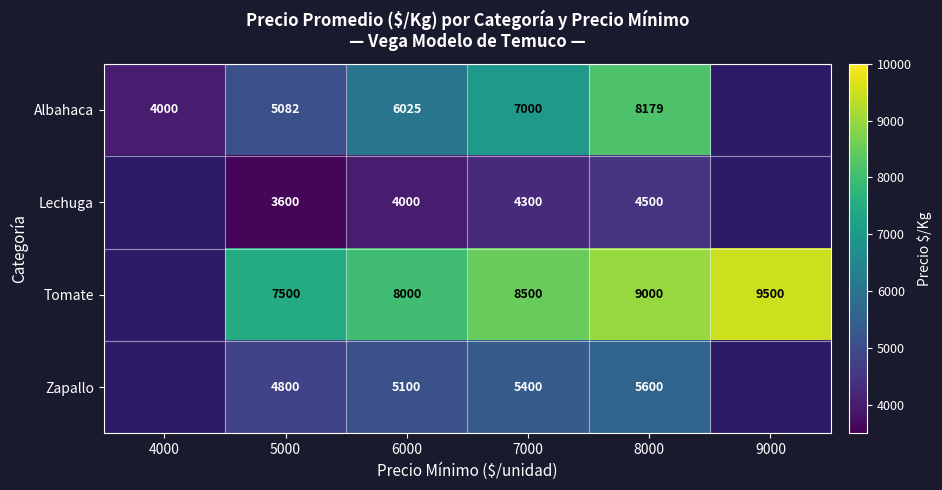

The value of Tomate at 9000 is 4731.4. True or false?

False